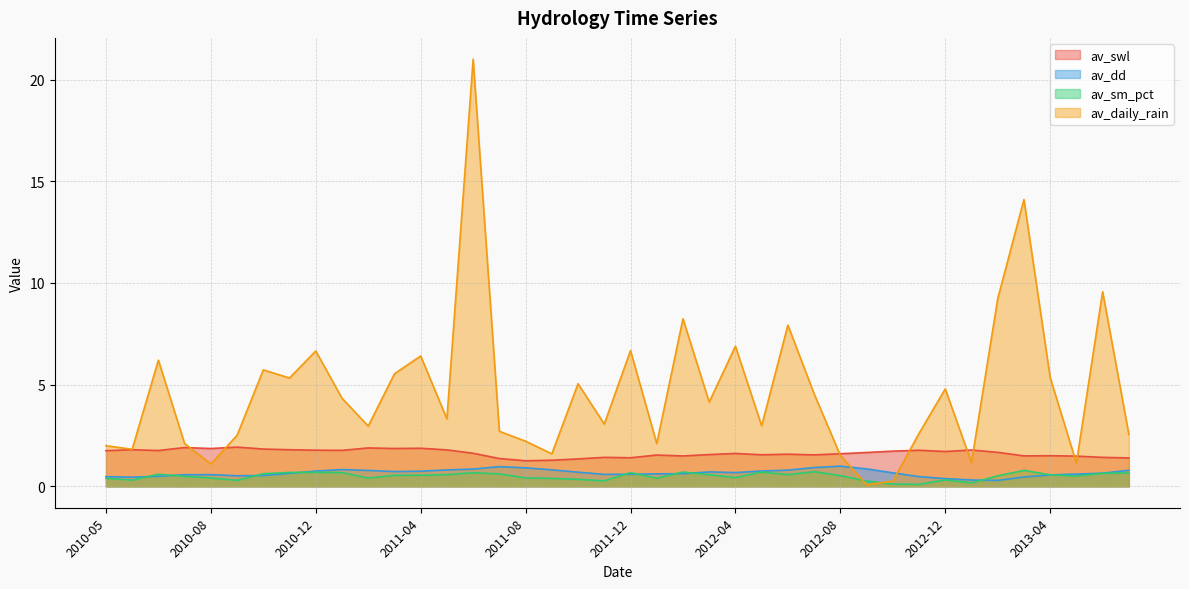

What are all the series names shown in the legend?

av_swl, av_dd, av_sm_pct, av_daily_rain